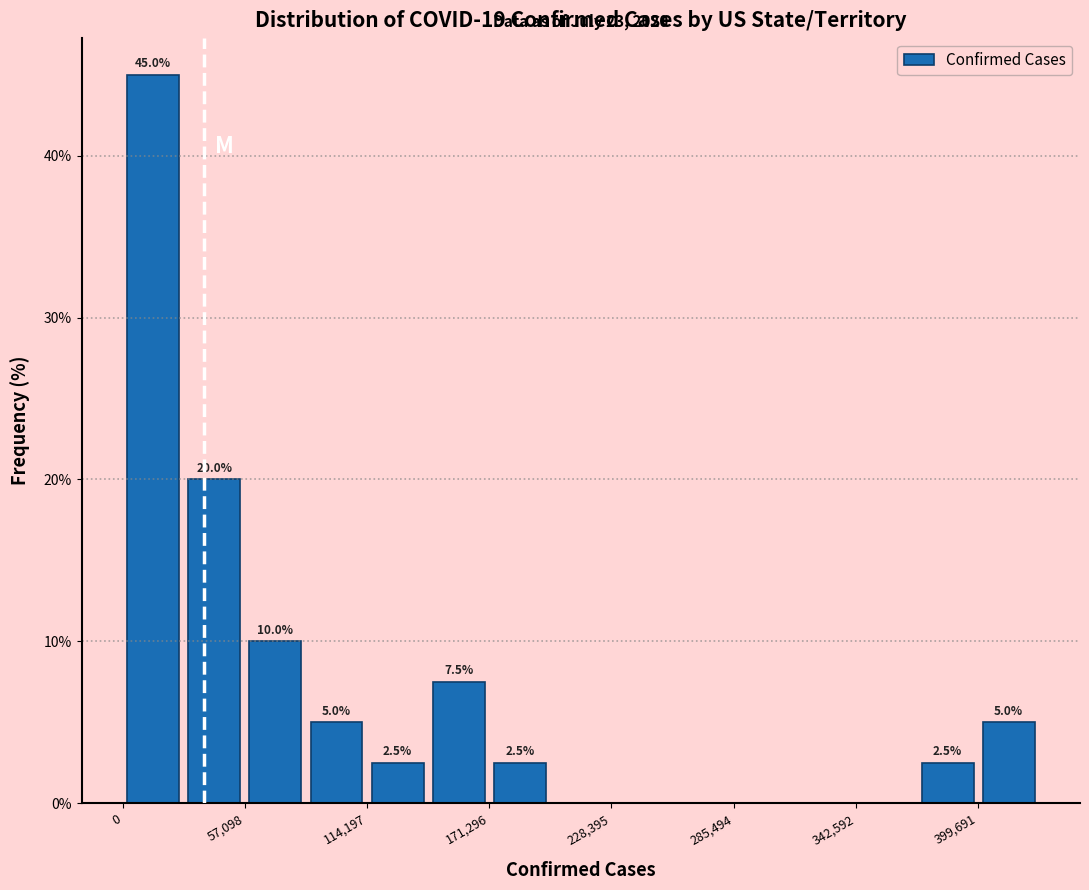

Read against the x-axis, roughly where is the centre of the tallest bar?

10000